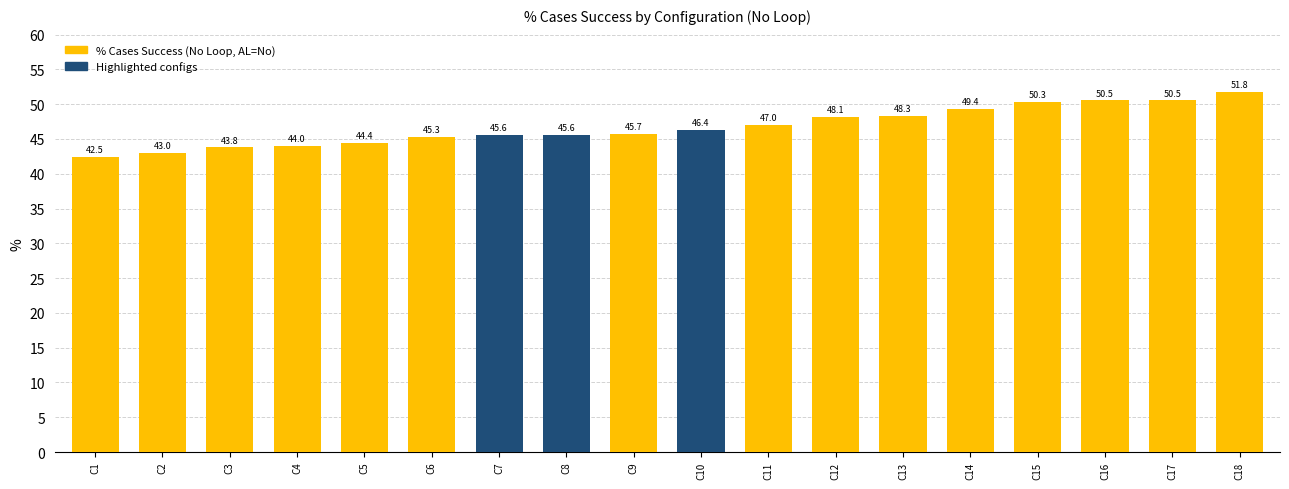

At which category does the chart reach its minimum across all series?

C1